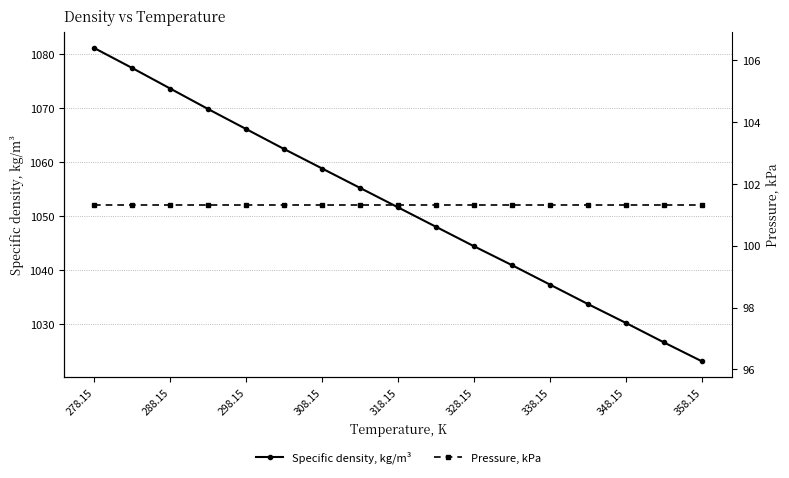

What is the greatest value displayed?

1081.1